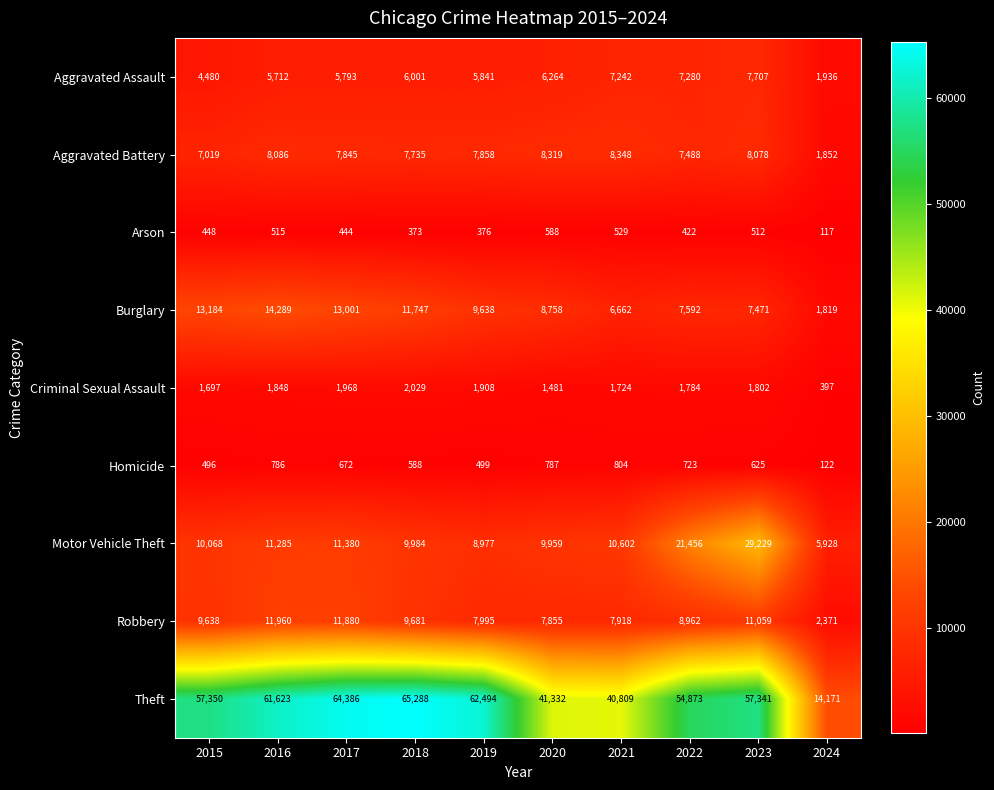

At which category does the chart reach its peak across all series?

2018